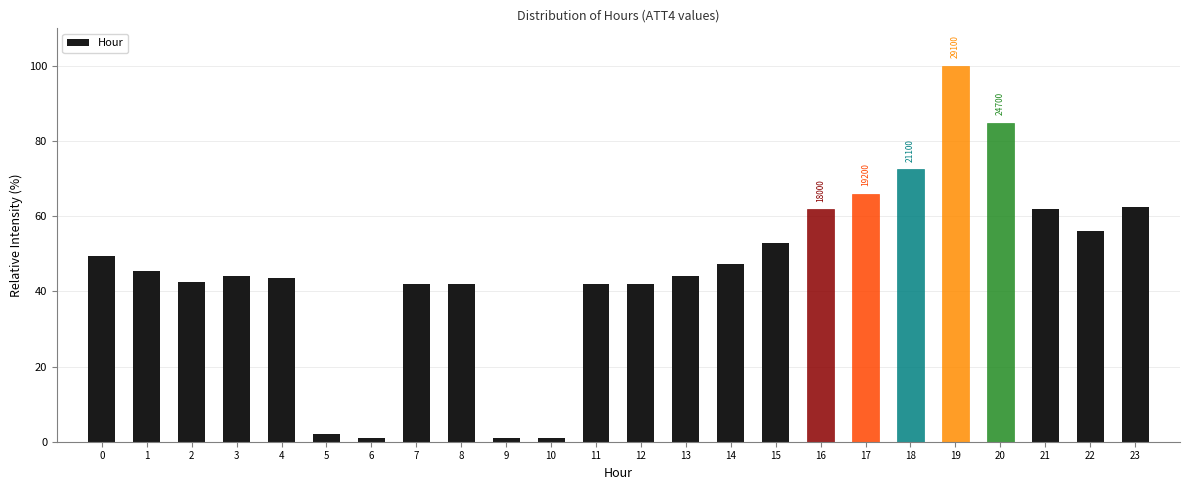

What is the sum of the values at 22 and 7?

97.9